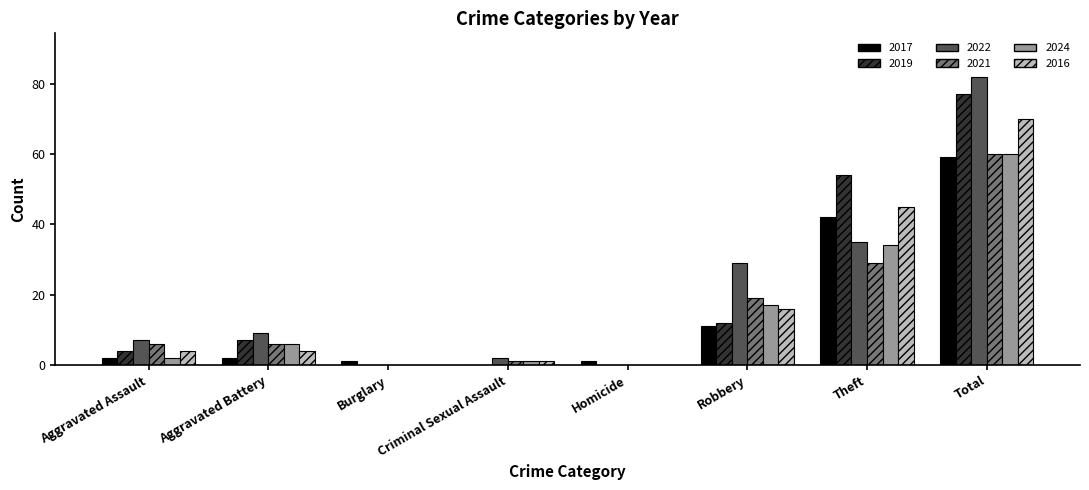

The value of 2016 at Burglary is 0. True or false?

True